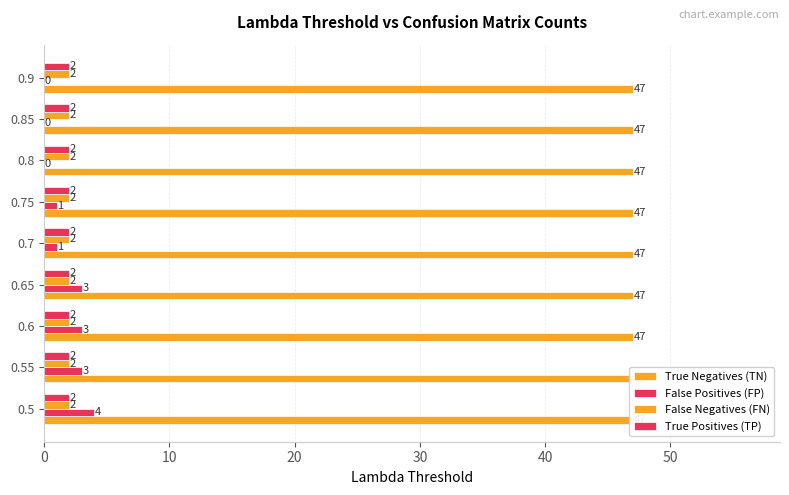

Reading left to right, list all the values displayed in this chart.

True Negatives (TN): 0.2	0.2	0.2	0.2	0.2	0.2	0.2	0.2	0.2
False Positives (FP): 4.0	3.0	3.0	3.0	1.0	1.0	0.0	0.0	0.0
False Negatives (FN): 0.2	0.2	0.2	0.2	0.2	0.2	0.2	0.2	0.2
True Positives (TP): 0.2	0.2	0.2	0.2	0.2	0.2	0.2	0.2	0.2